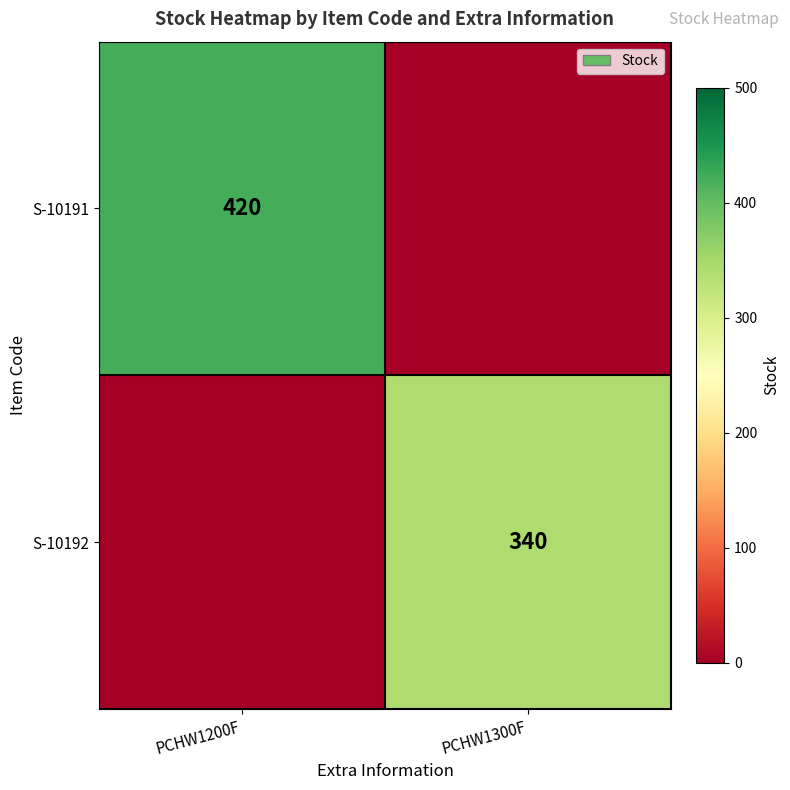

Is it true that S-10191 equals 259 at PCHW1200F?

False